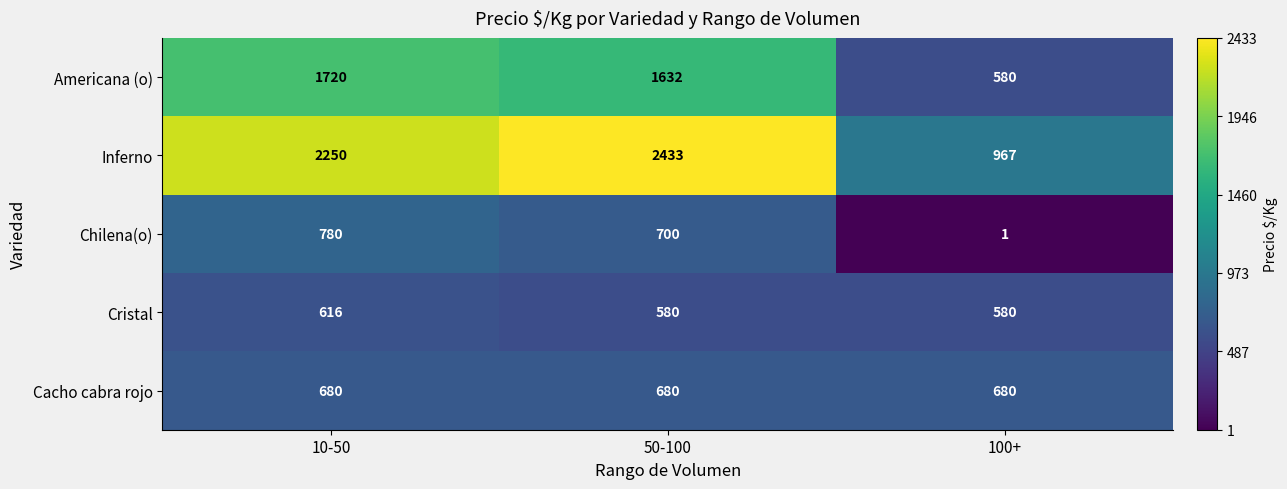

Count the number of data series in this chart.

5